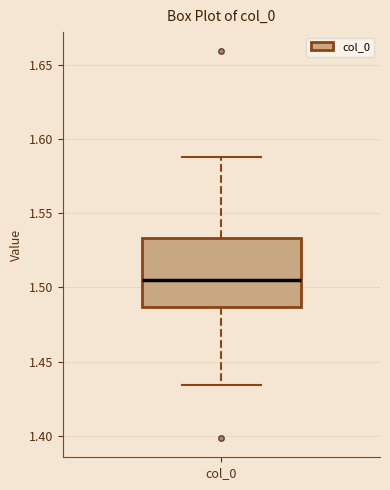

Read this box plot against the y-axis: the position of the median line, the range covered by the box, and the ends of both whiskers. The values are not printed on the chart, so give them approximately, as read against the axis.

median 1.505, box 1.485 to 1.535, whiskers 1.435 to 1.590